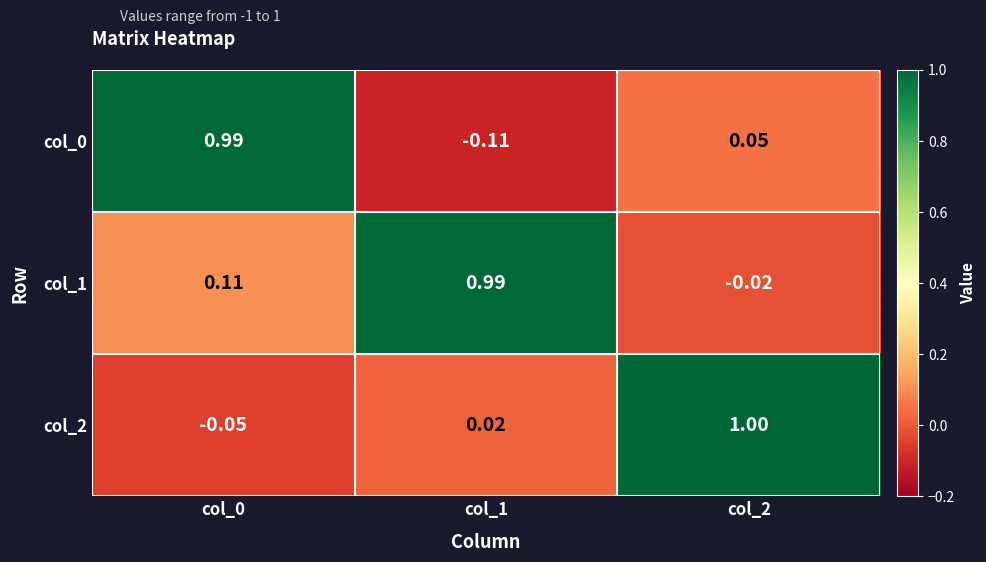

What is the spread (max minus min) of values at col_1?

1.1